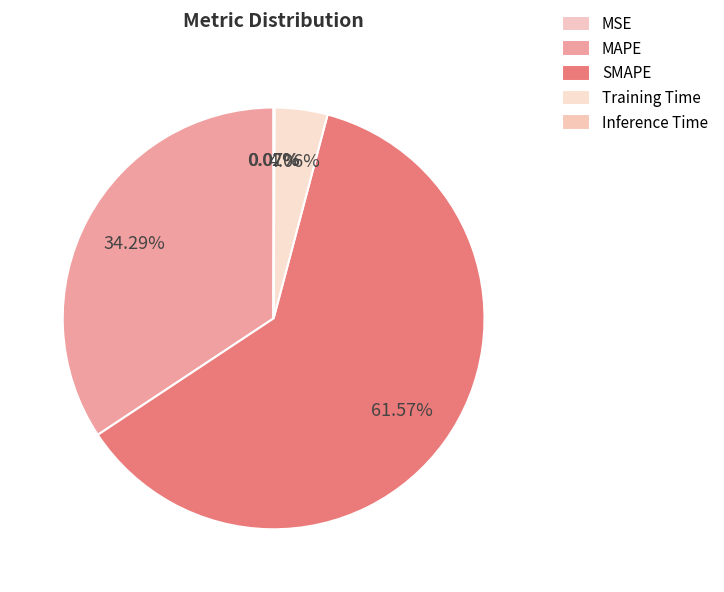

To the nearest percent, what is the difference between the largest and smallest slice percentages?

62%